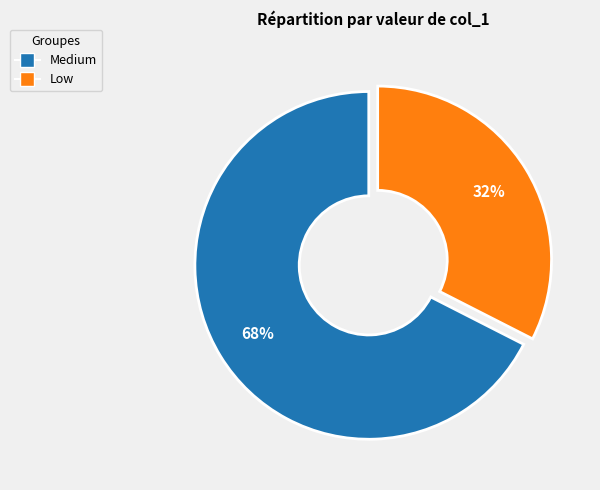

Is there any slice that represents more than half of the pie?

Yes